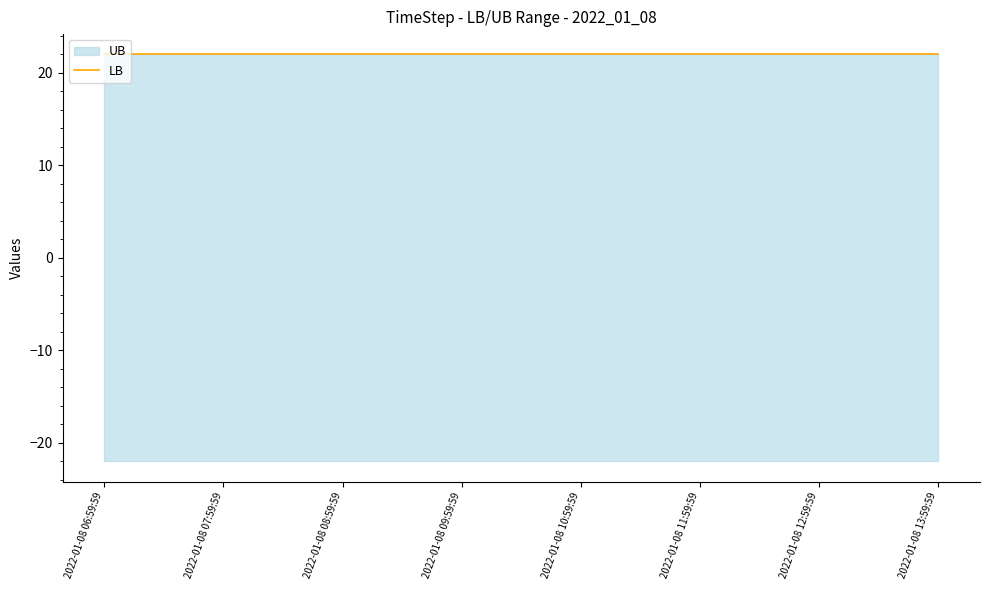

At 2022-01-08 08:59:59, list the series in order from smallest to largest.

LB, UB